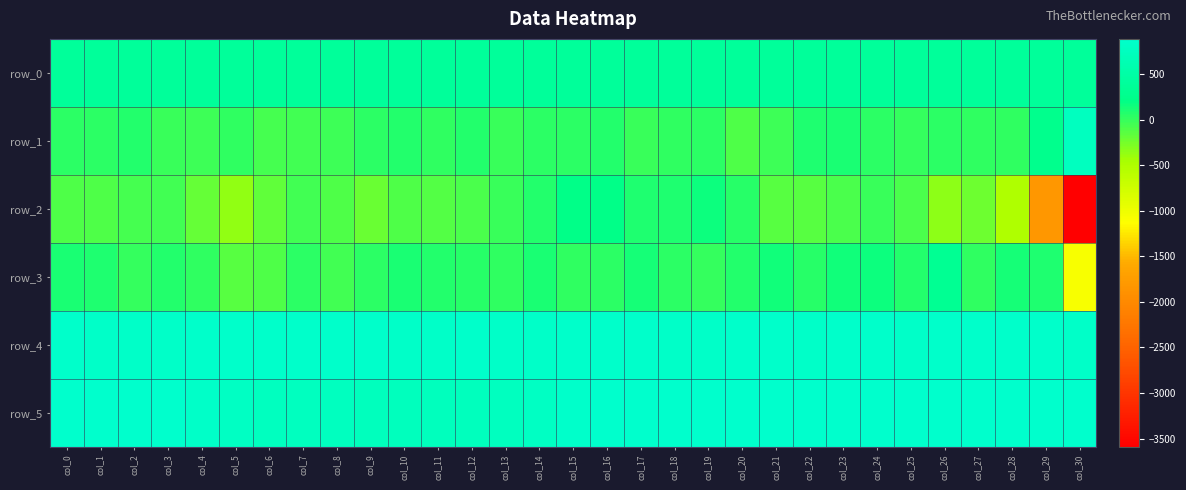

What is the lowest value of the row_3 series?

-1084.0